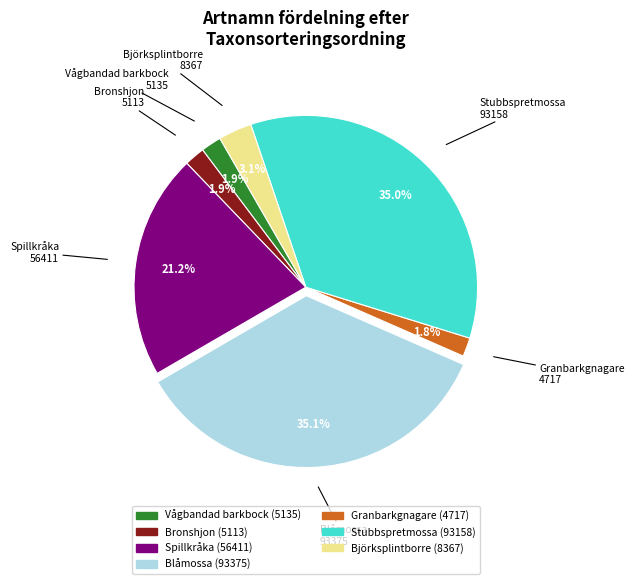

Does any single category account for the majority?

No